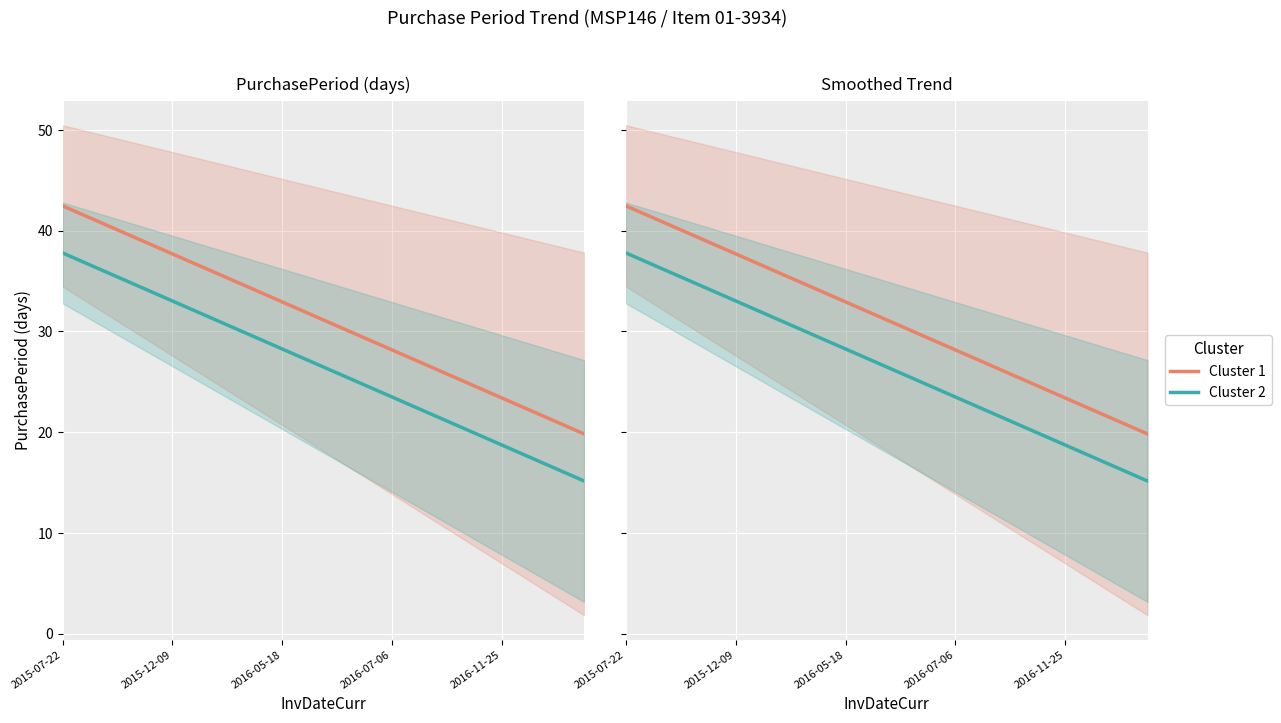

Reading left to right, extract all data points from this chart.

Cluster 1: 42.5	41.3	40.1	38.9	37.7	36.5	35.3	34.1	32.9	31.7	30.6	29.4	28.2	27.0	25.8	24.6	23.4	22.2	21.0	19.8
Cluster 2: 37.8	36.6	35.4	34.2	33.0	31.8	30.6	29.5	28.3	27.1	25.9	24.7	23.5	22.3	21.1	19.9	18.7	17.5	16.3	15.2